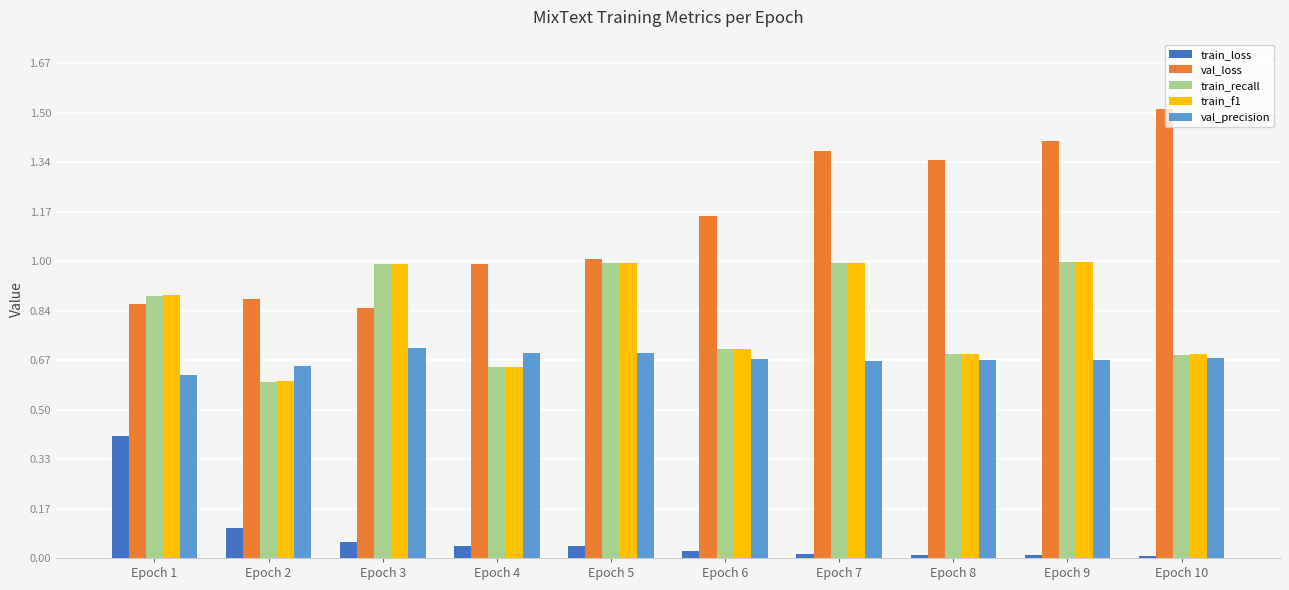

Which series has the largest total across all categories?

val_loss